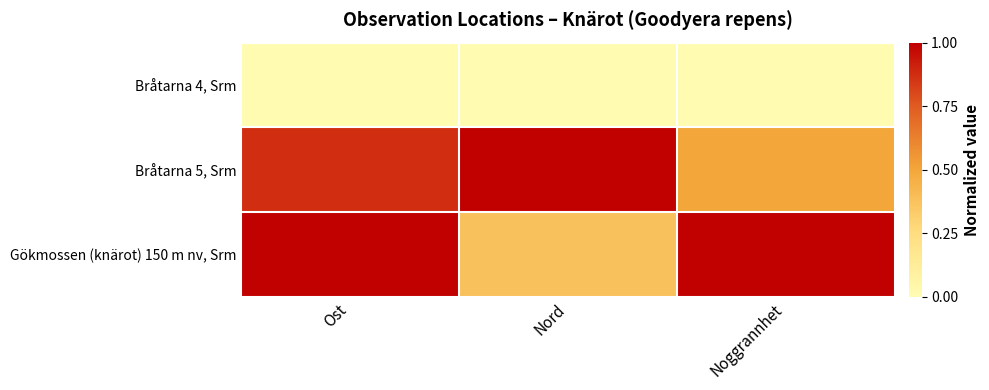

How many data points does each series have?

3